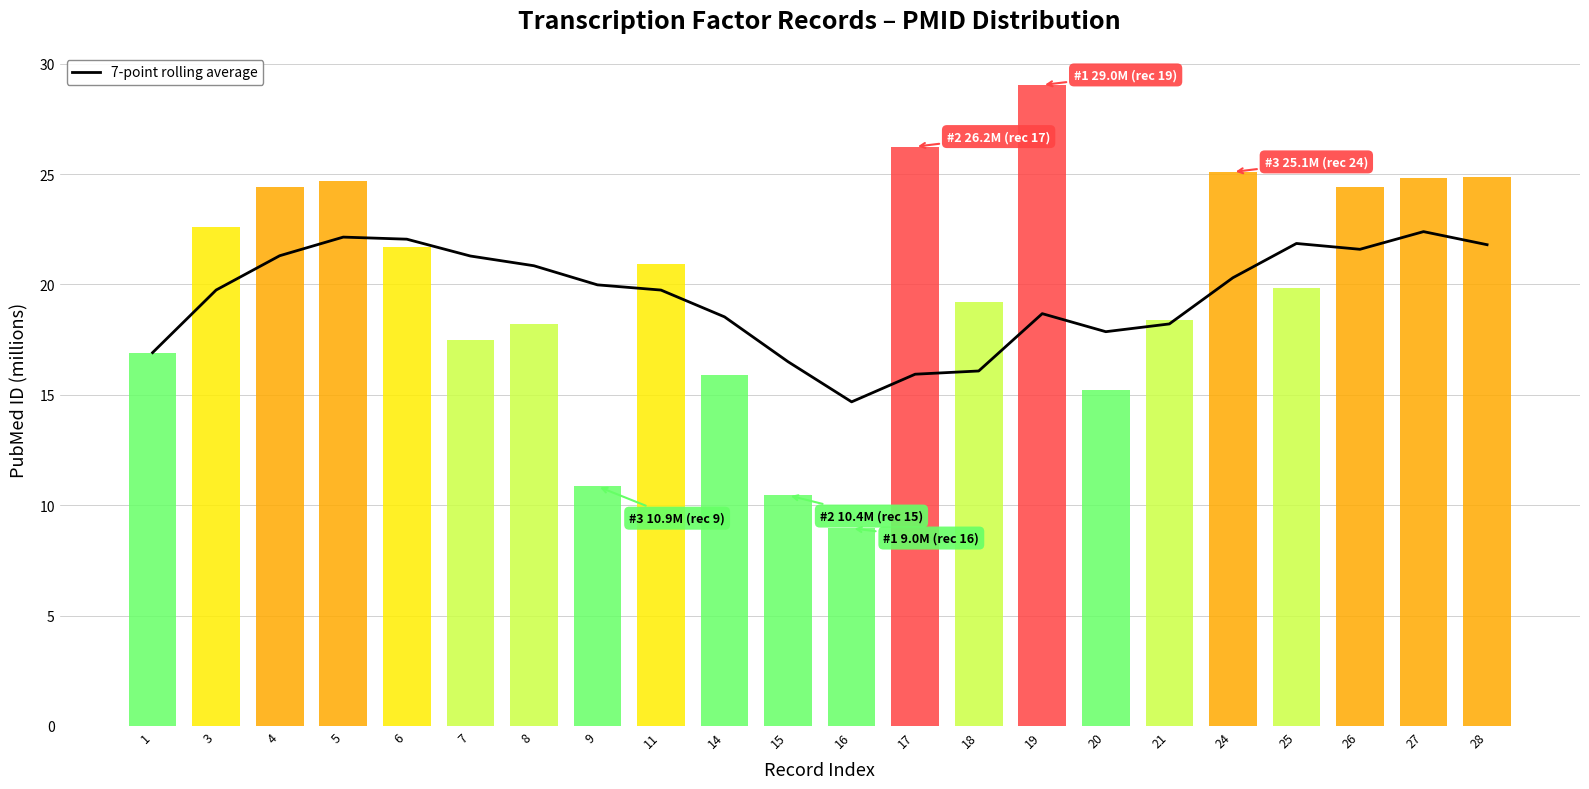

What is the value of the 7-point rolling average bar at the 19th from the left?

21.9